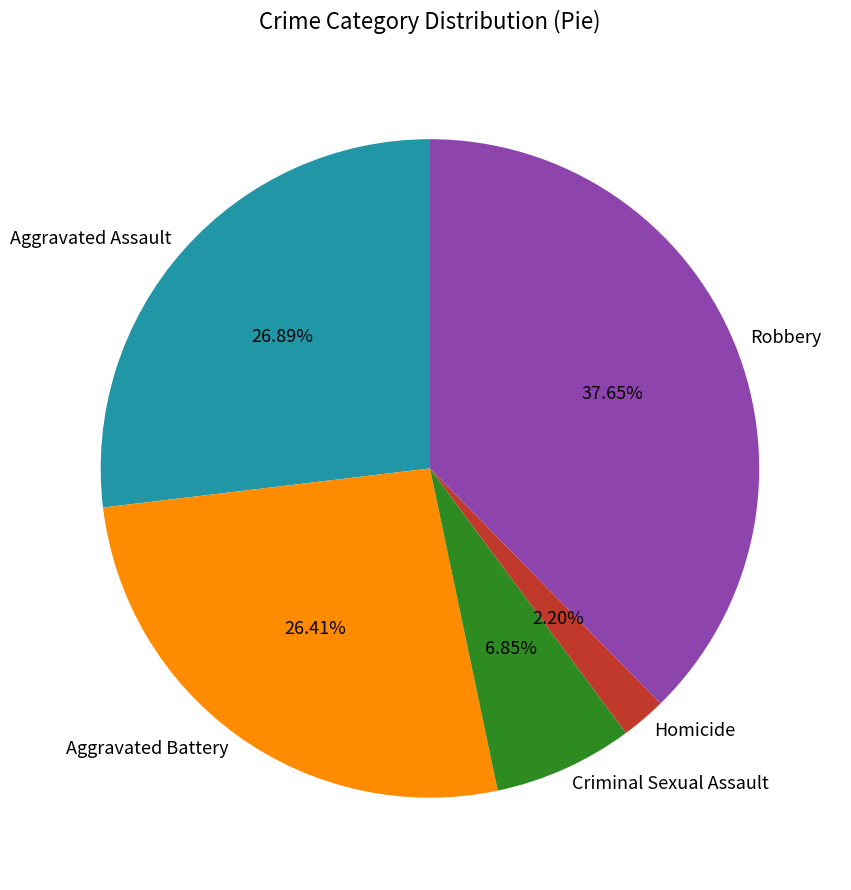

What percentage is the Criminal Sexual Assault slice, to the nearest percent?

7%